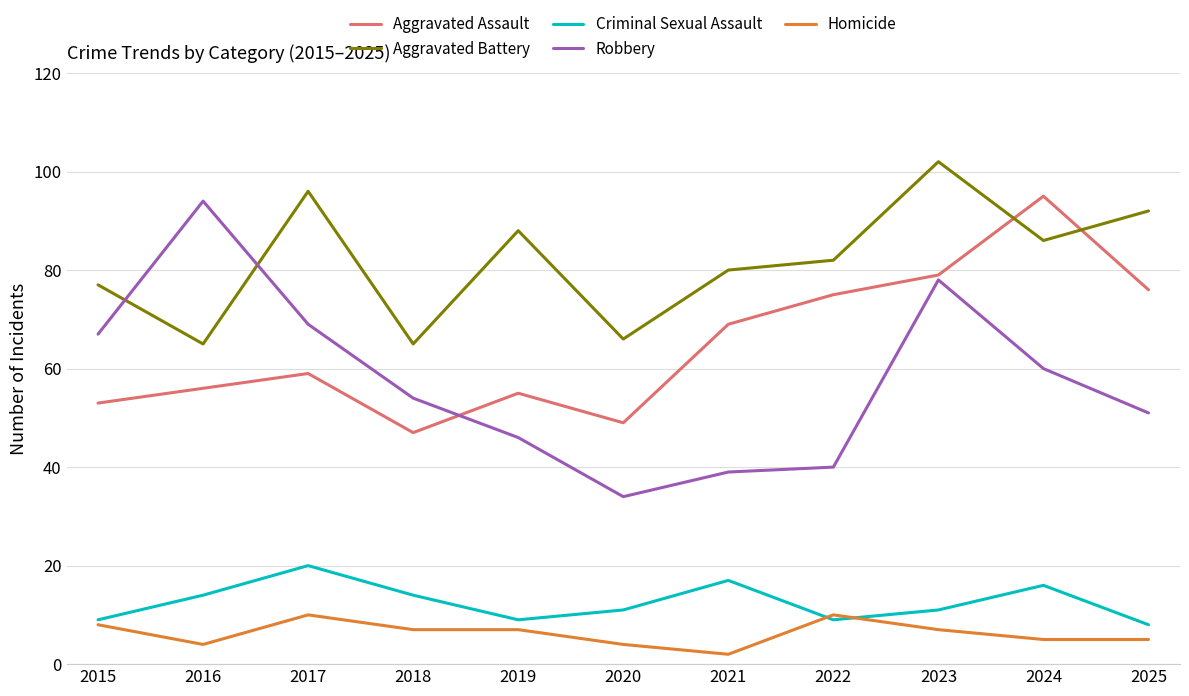

At how many categories does at least one series exceed 37?

11